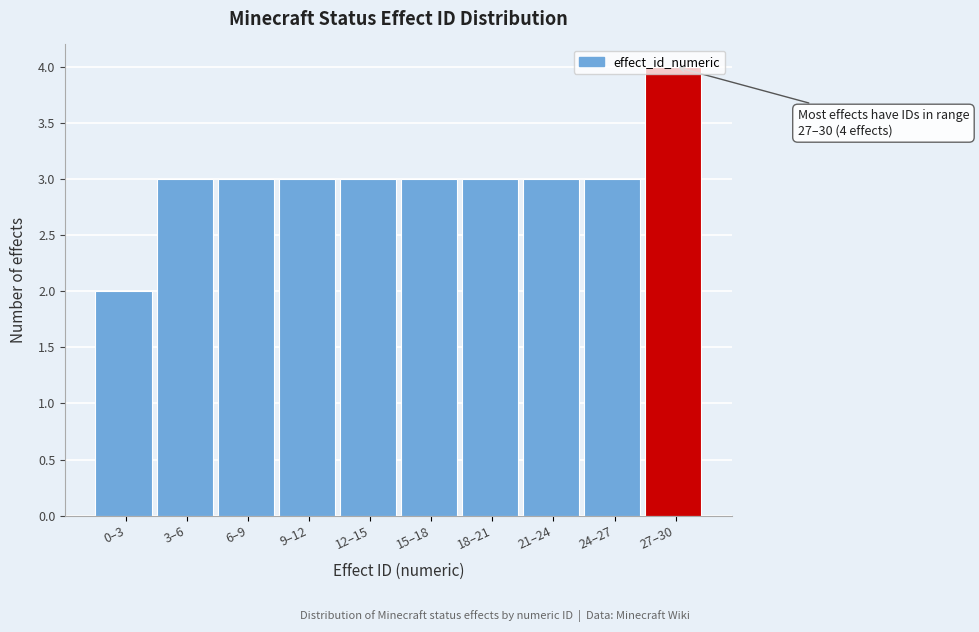

What is the greatest value displayed?

4